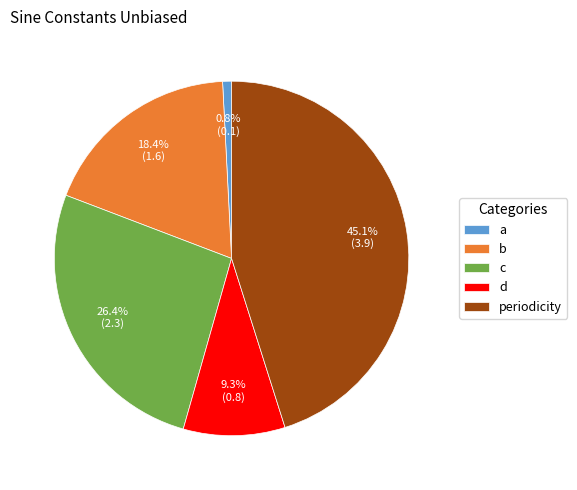

Rank the categories by value from highest to lowest.

periodicity, c, b, d, a